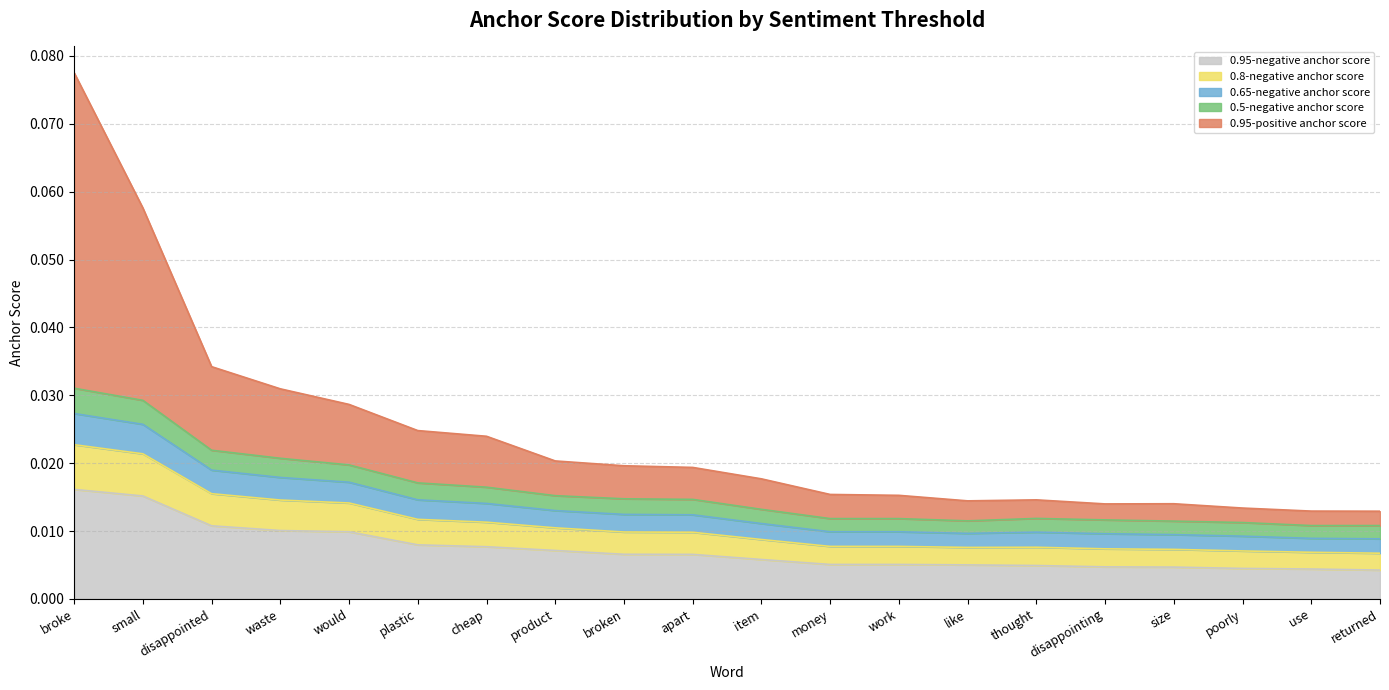

What are all the series names shown in the legend?

0.95-negative anchor score, 0.8-negative anchor score, 0.65-negative anchor score, 0.5-negative anchor score, 0.95-positive anchor score